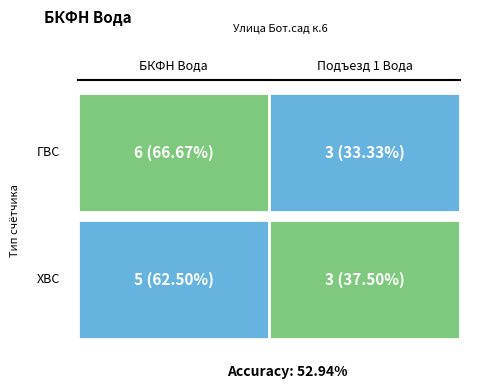

Count the number of categories in the chart.

2